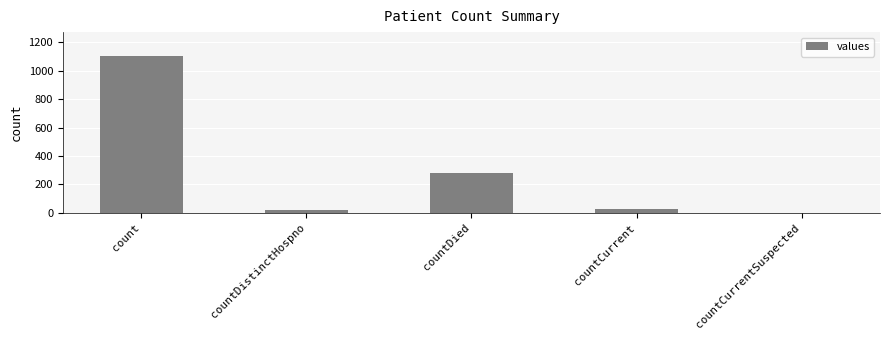

What is the change in value from count to countCurrentSuspected?

-1104